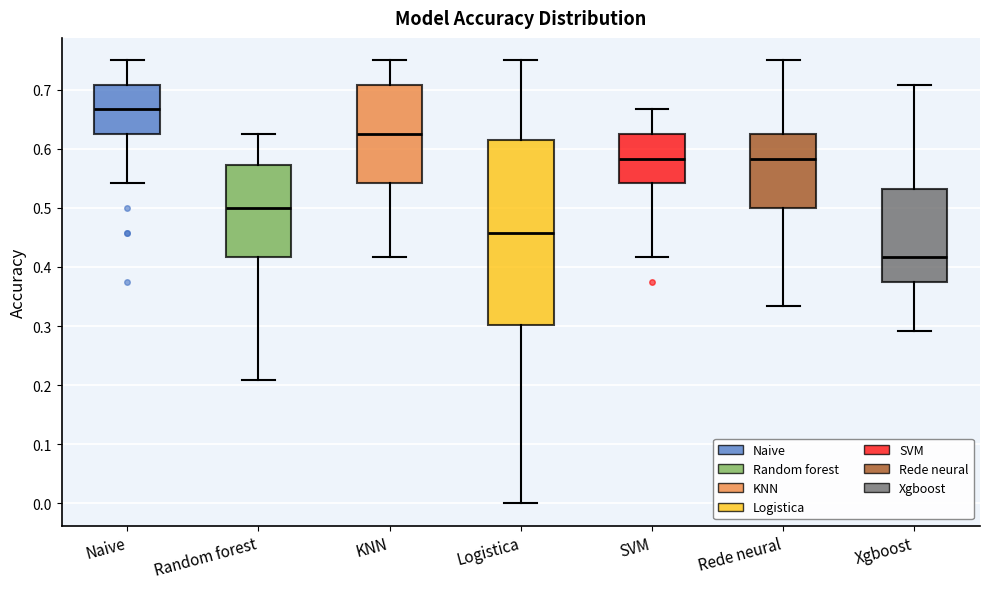

Which box has the highest median line?

Naive